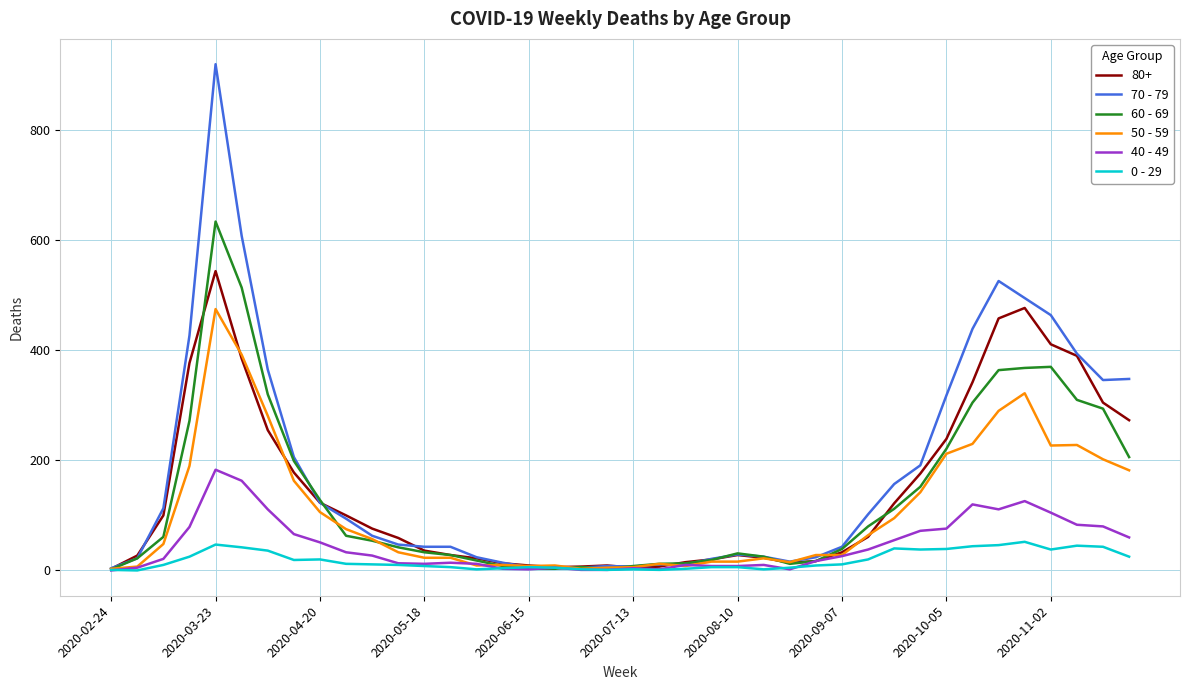

What is the greatest value displayed?

920